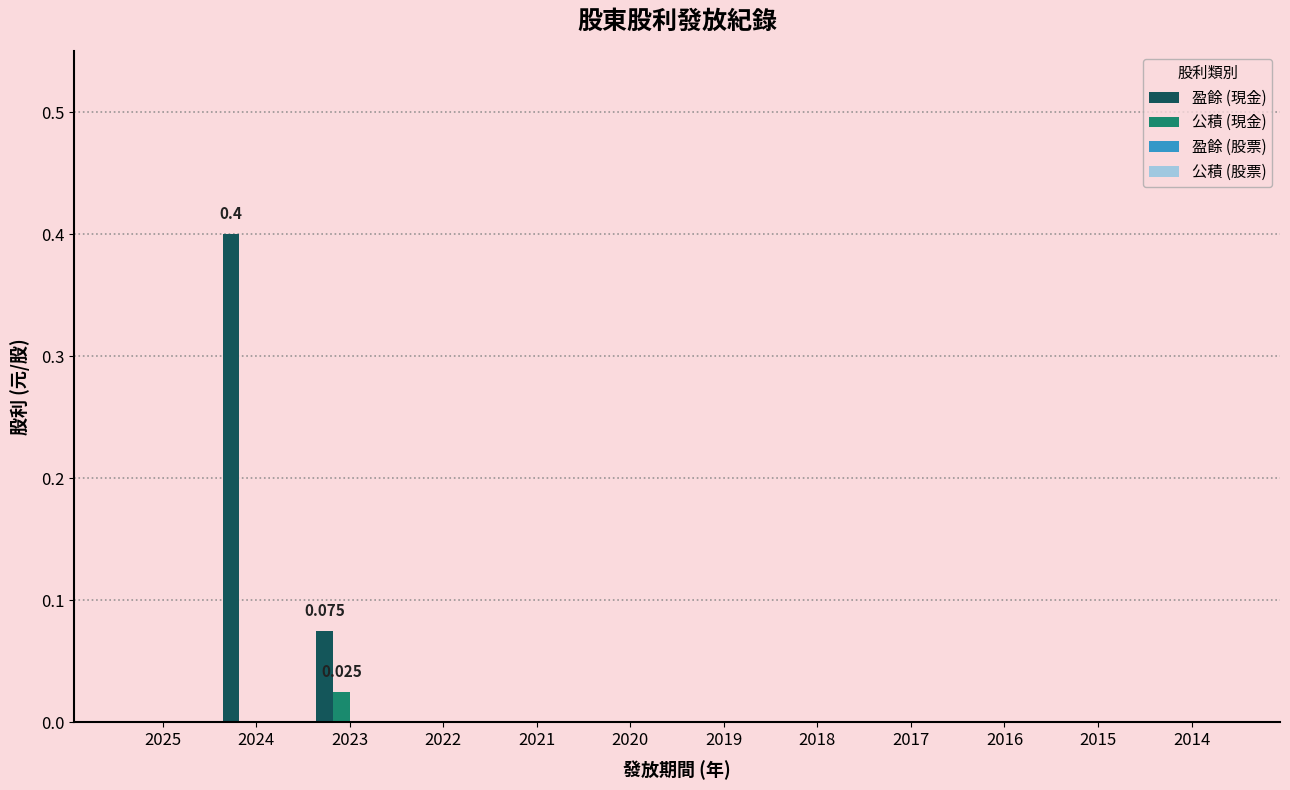

Are the bars grouped side by side (vs. stacked)?

Yes